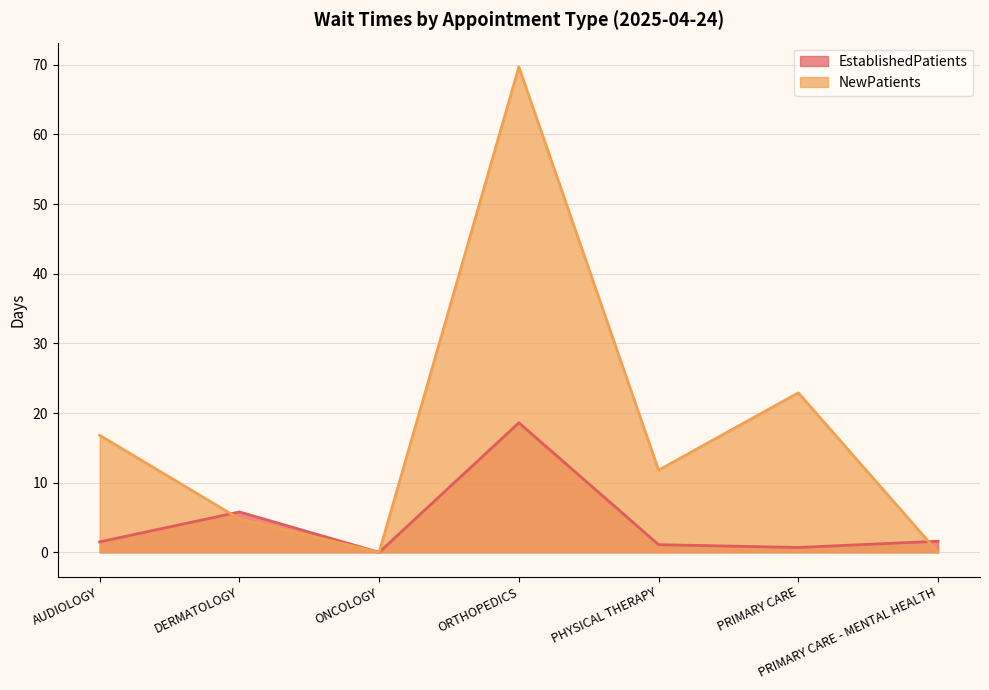

At DERMATOLOGY, list the series in order from largest to smallest.

EstablishedPatients, NewPatients